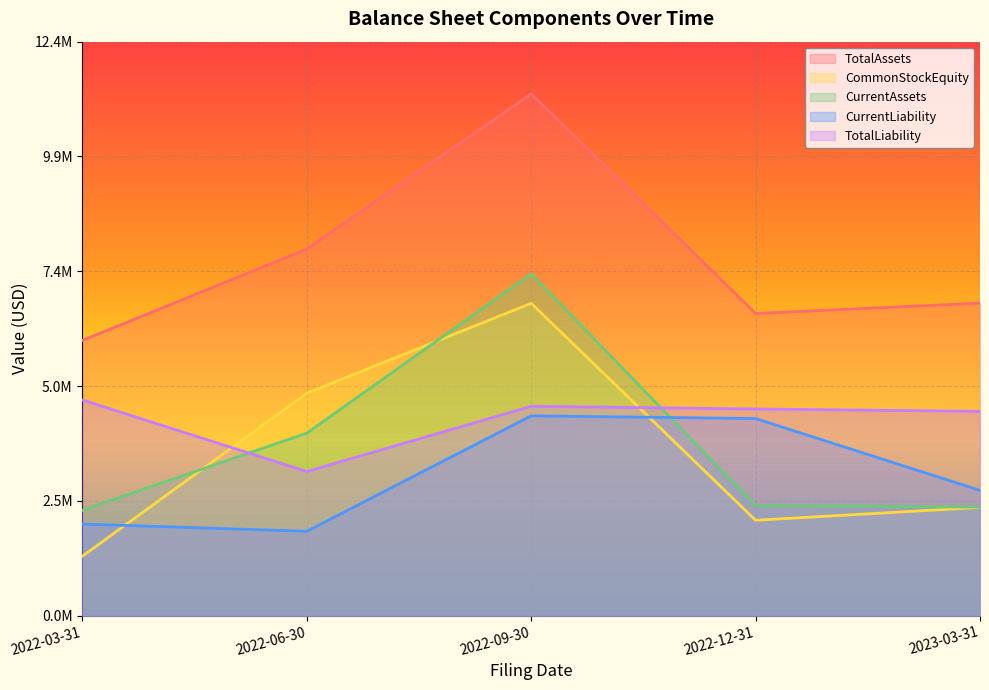

How many lines are shown in the chart?

5